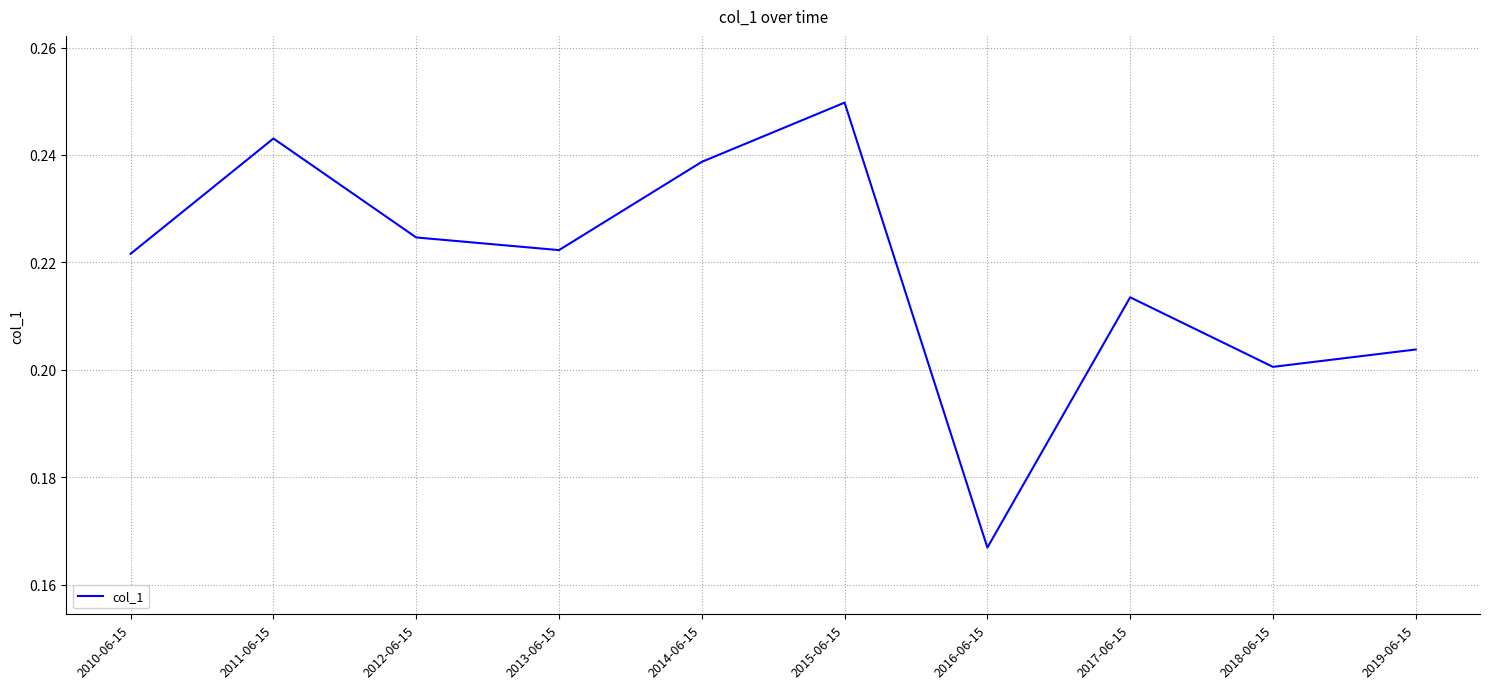

Which category has the lowest value across all series?

2016-06-15